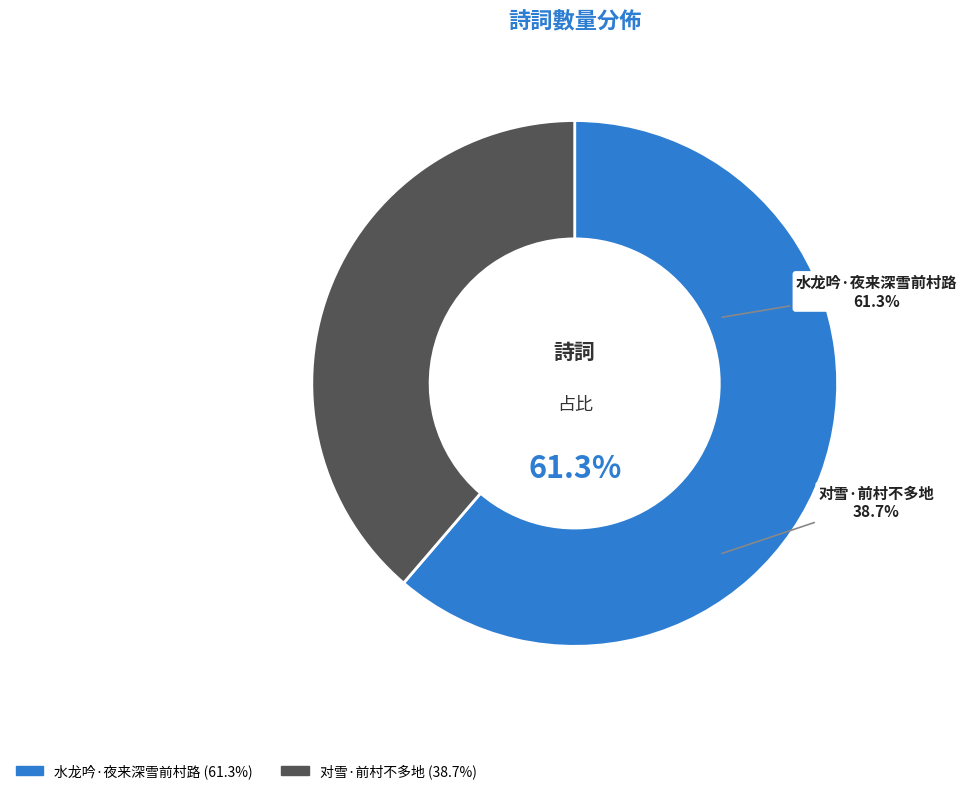

To the nearest percent, what portion does 对雪·前村不多地 represent?

39%